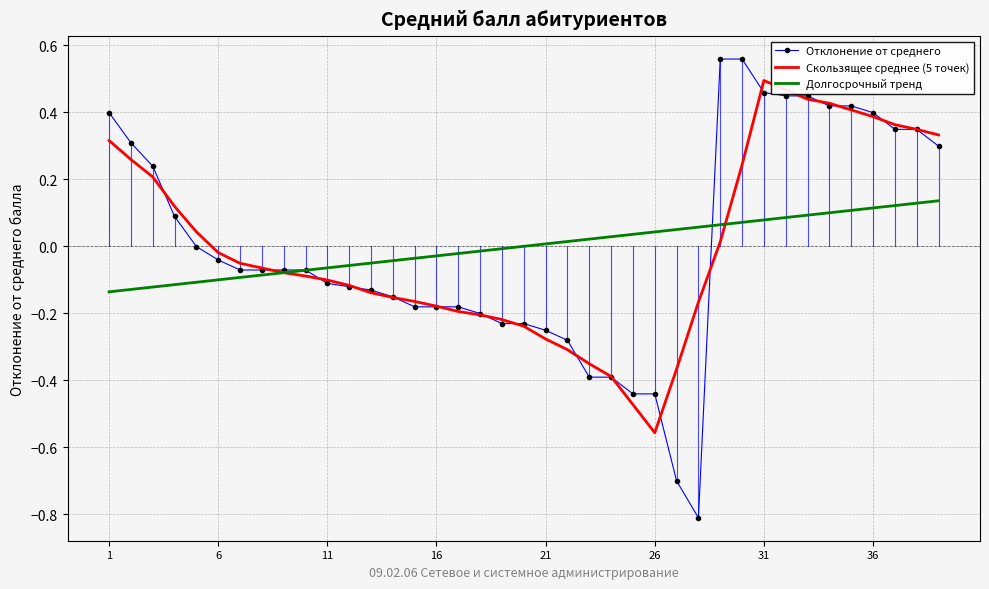

Rank the series by their maximum value, from highest to lowest.

Отклонение от среднего, Скользящее среднее (5 точек), Долгосрочный тренд